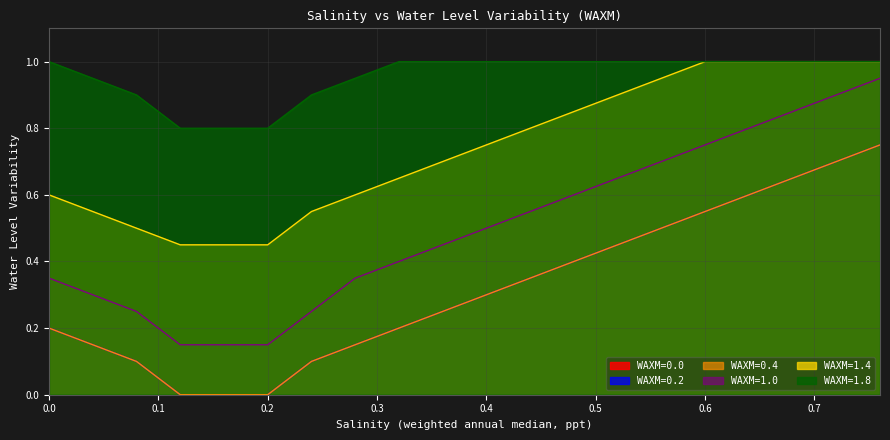

Reading right to left, what are all the values shown in this chart?

WAXM=0.0: 0.8	0.7	0.7	0.6	0.6	0.5	0.5	0.4	0.3	0.3	0.2	0.2	0.1	0.1	0.0	0.0	0.0	0.1	0.1	0.2
WAXM=0.2: 0.8	0.7	0.7	0.6	0.6	0.5	0.5	0.4	0.3	0.3	0.2	0.2	0.1	0.1	0.0	0.0	0.0	0.1	0.1	0.2
WAXM=0.4: 0.8	0.7	0.7	0.6	0.6	0.5	0.5	0.4	0.3	0.3	0.2	0.2	0.1	0.1	0.0	0.0	0.0	0.1	0.1	0.2
WAXM=1.0: 0.9	0.9	0.8	0.8	0.8	0.7	0.7	0.6	0.6	0.5	0.5	0.4	0.3	0.2	0.1	0.1	0.1	0.2	0.3	0.3
WAXM=1.4: 1.0	1.0	1.0	1.0	1.0	0.9	0.9	0.8	0.8	0.8	0.7	0.7	0.6	0.6	0.5	0.5	0.5	0.5	0.6	0.6
WAXM=1.8: 1.0	1.0	1.0	1.0	1.0	1.0	1.0	1.0	1.0	1.0	1.0	1.0	0.9	0.9	0.8	0.8	0.8	0.9	0.9	1.0